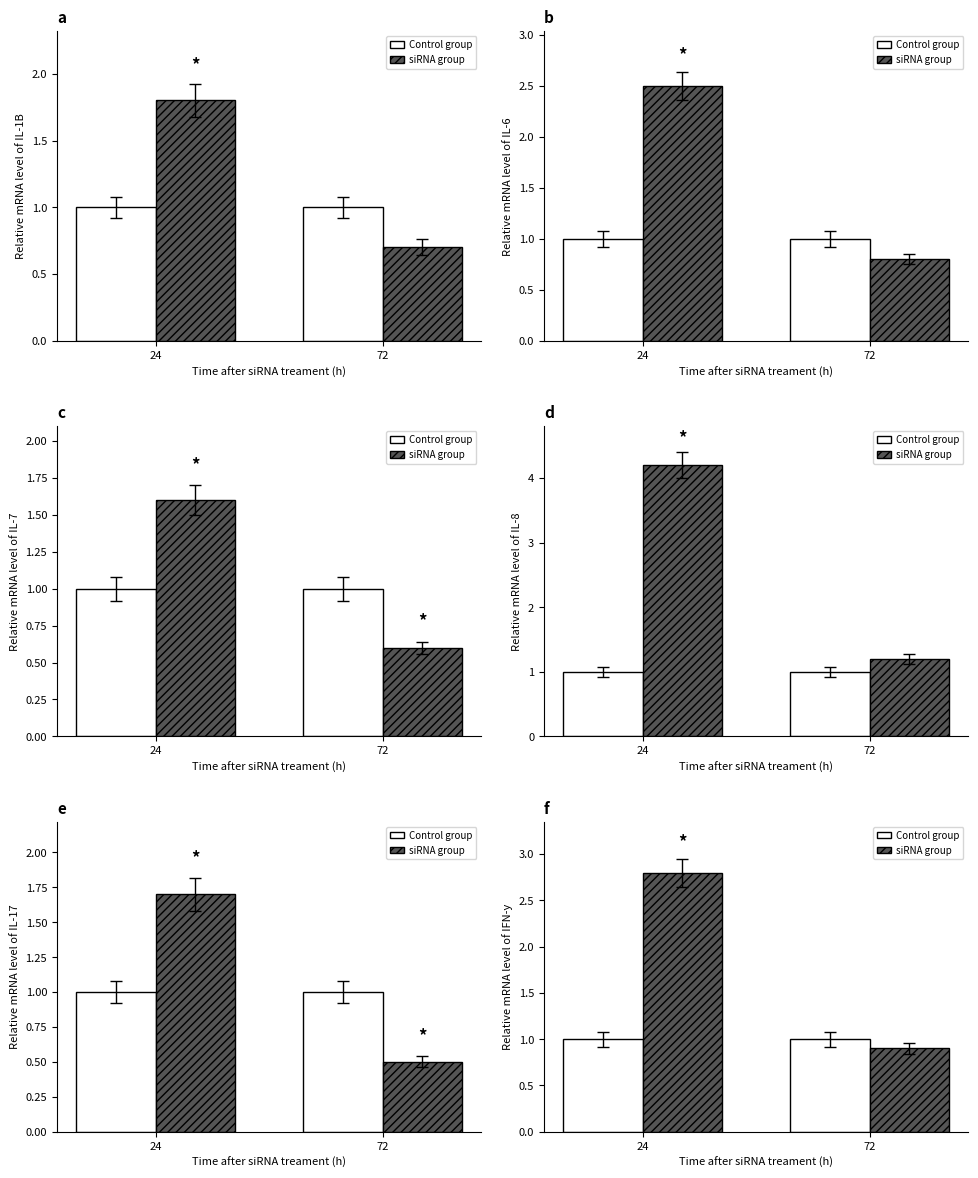

How many groups of bars are there?

2